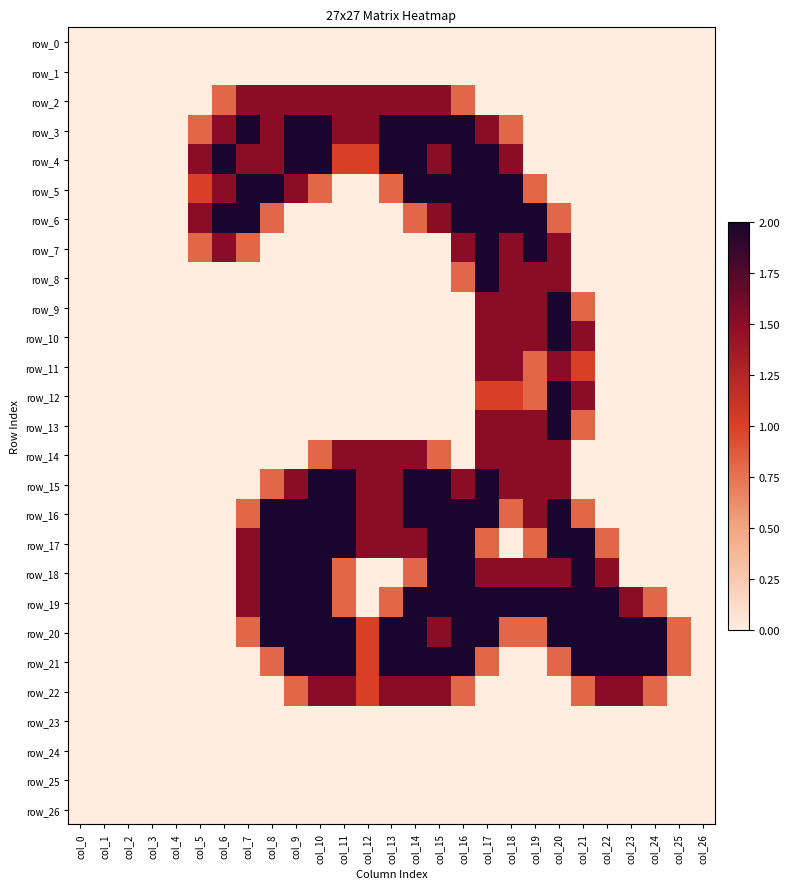

Is the value of row_3 at col_5 greater than the value of row_7 at col_21?

Yes